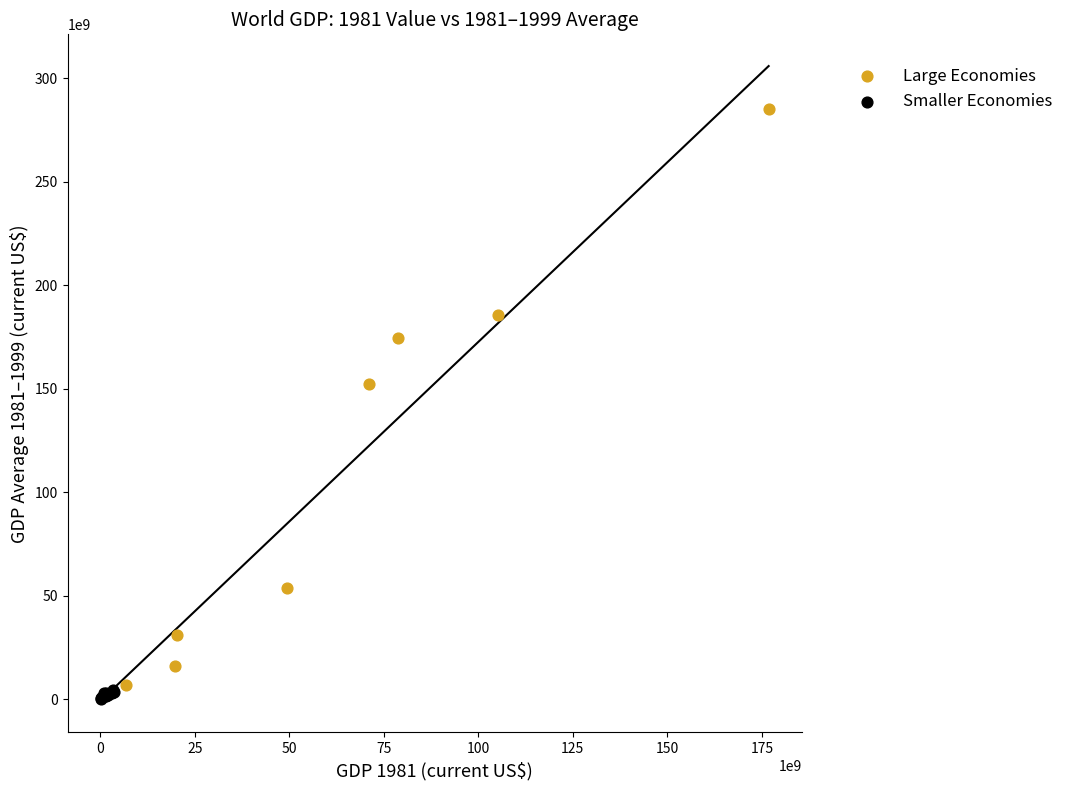

Which series contains the highest Y value?

Large Economies